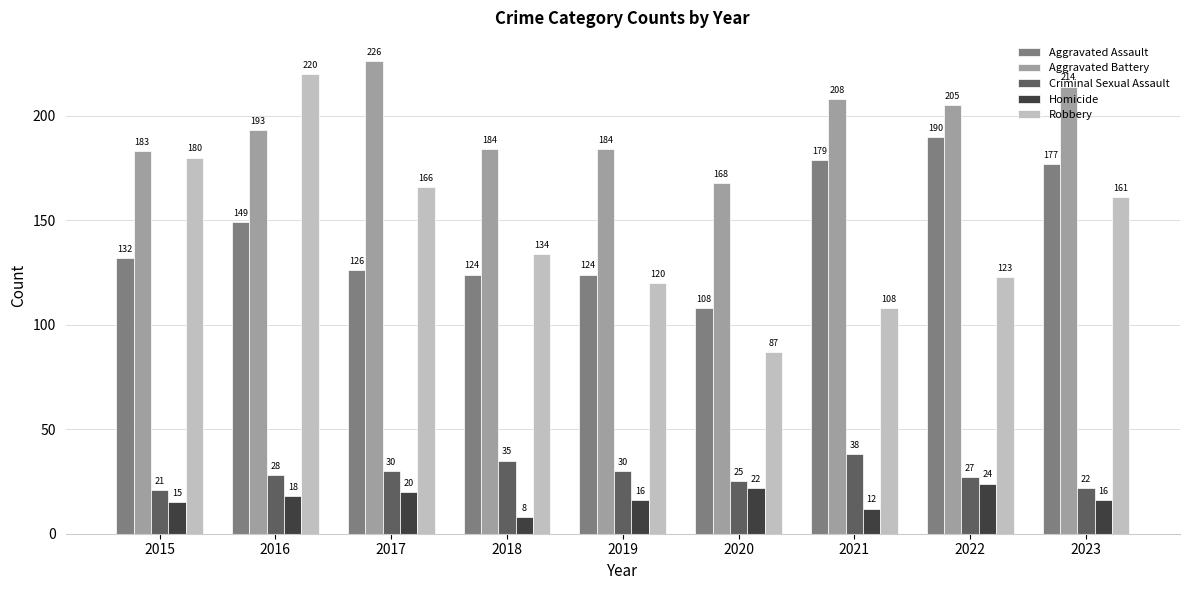

How many bars are there in each group?

5